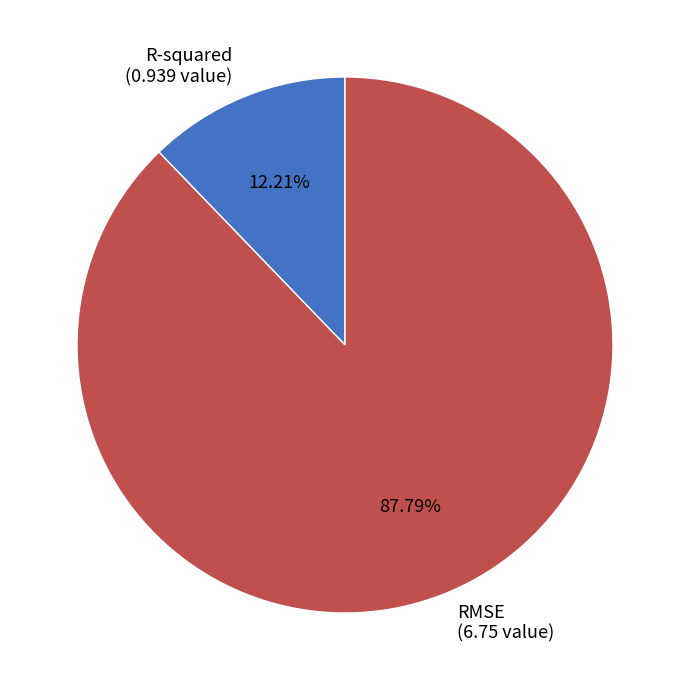

How many segments does this pie chart have?

2